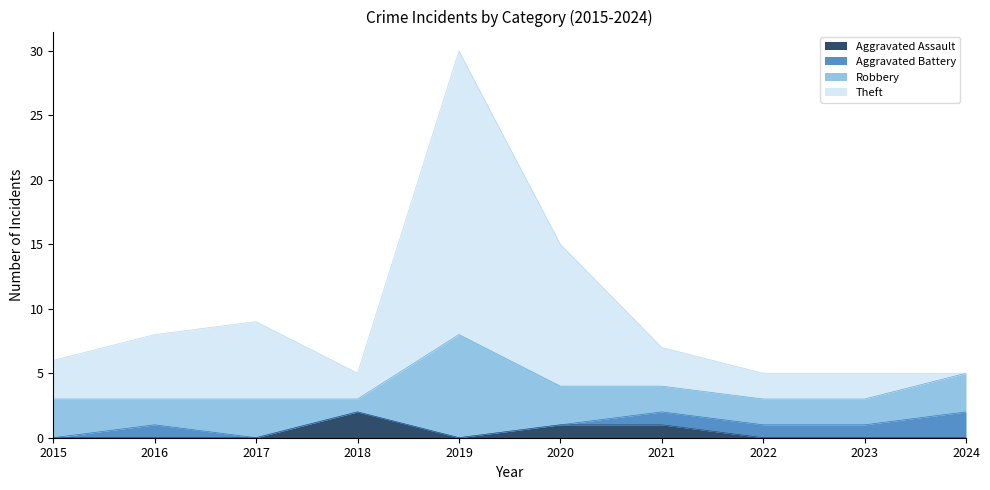

The Theft series shows 6 at 2015. True or false?

True